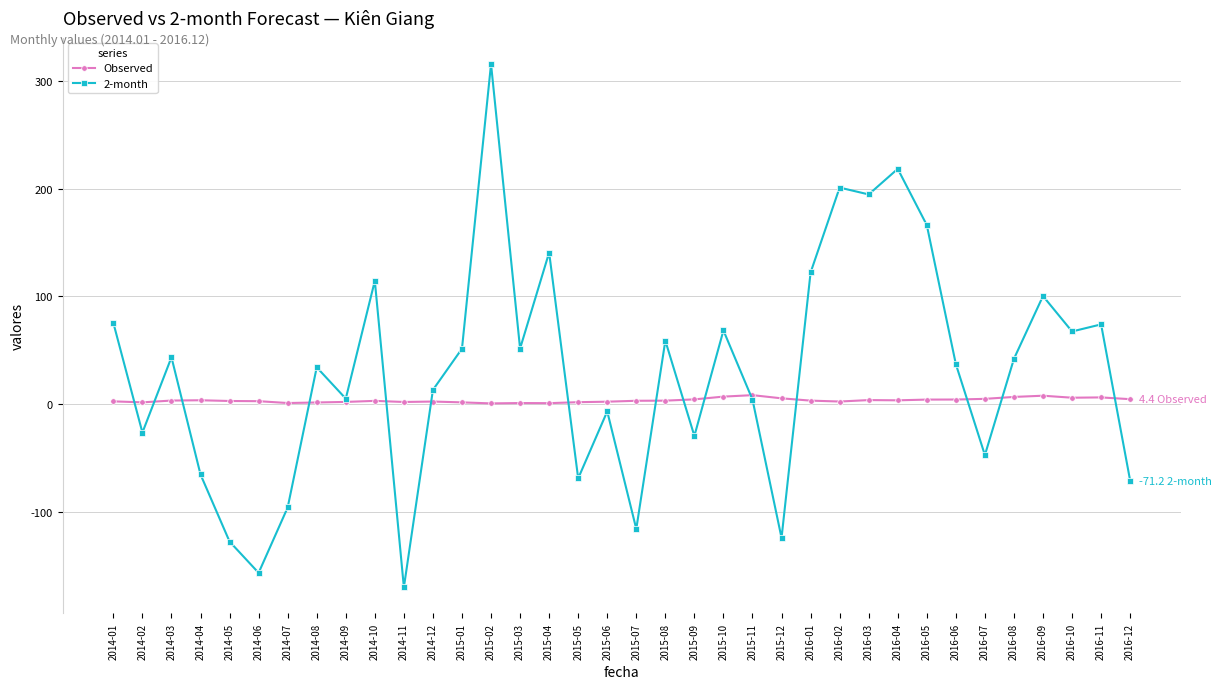

Is the value of Observed at 2015-04 greater than the value of 2-month at 2016-09?

No